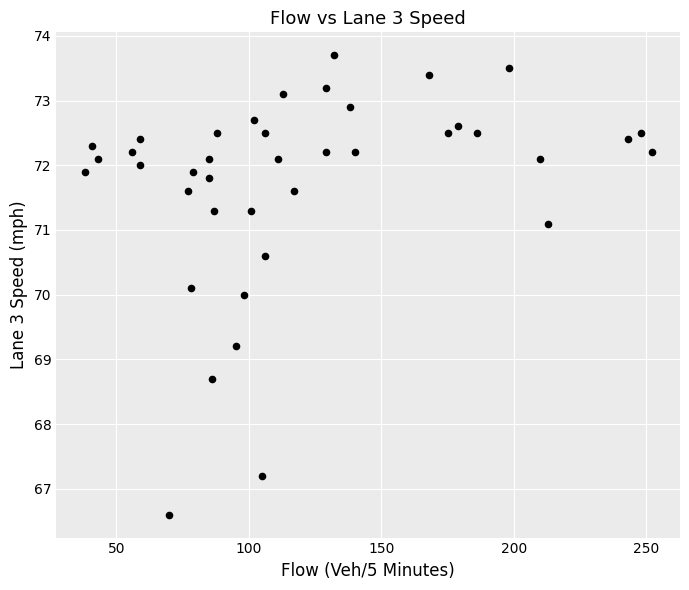

What is the range of Y values (max minus min)?

7.1